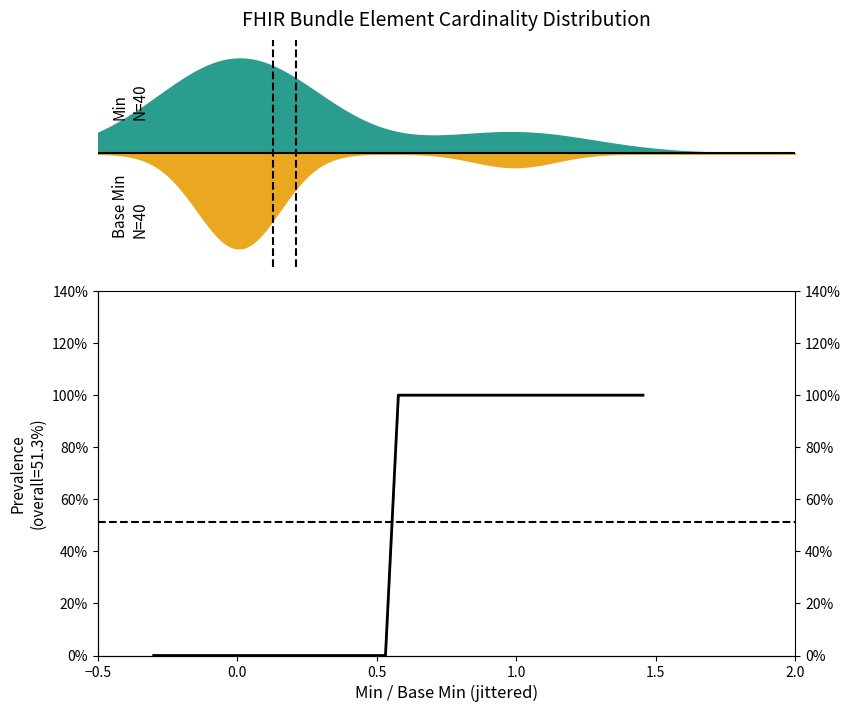

How many lines are shown in the chart?

1